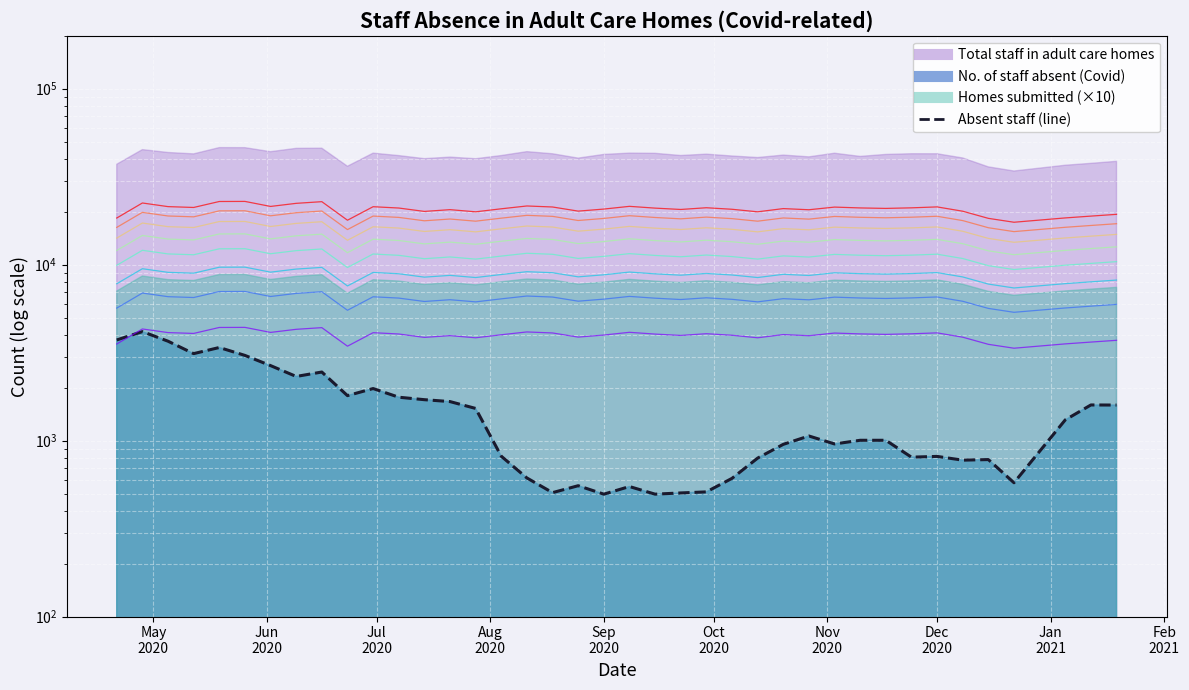

The Adult care homes which submitted a return series shows 2136 at 2020-07-14. True or false?

False